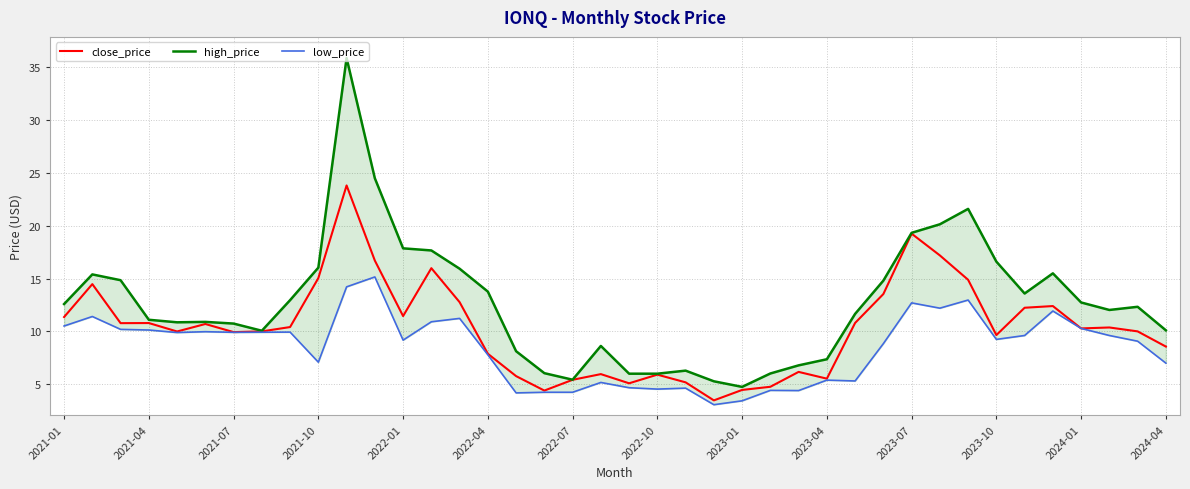

The value of close_price at 2022-04 is 7.9. True or false?

True